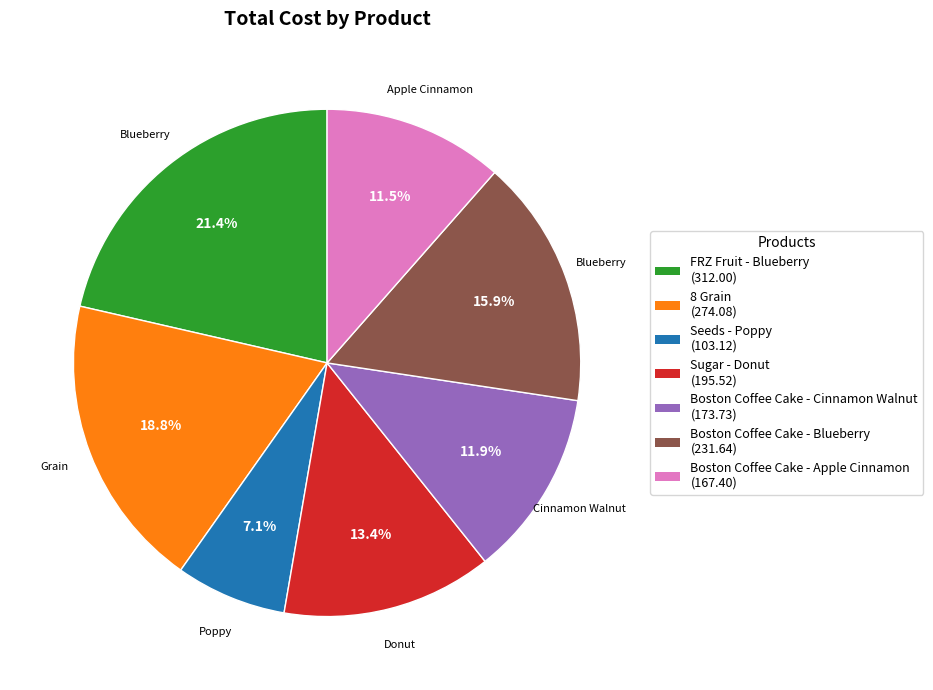

How much of the chart is everything except Sugar - Donut?

86.6%